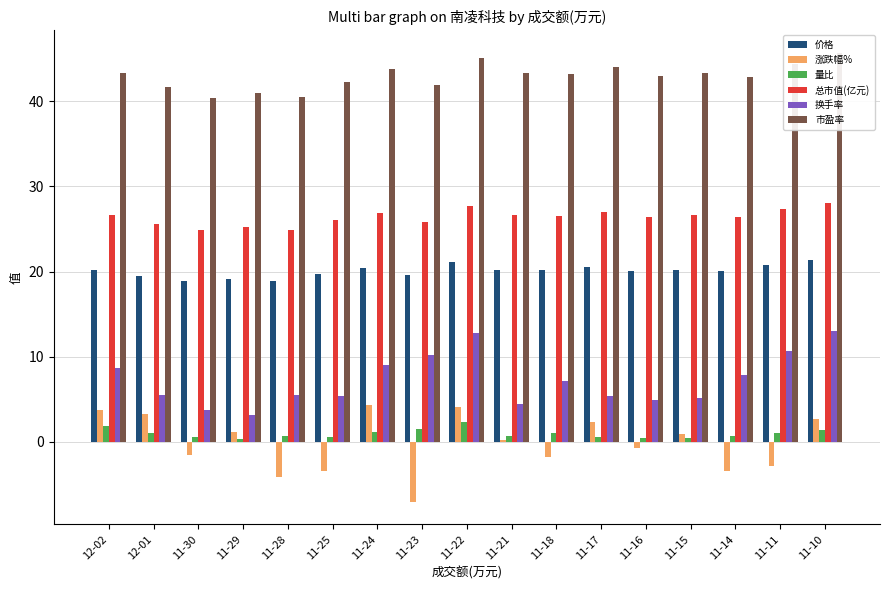

What is the difference between the 量比 values at 11-23 and 11-21?

0.8